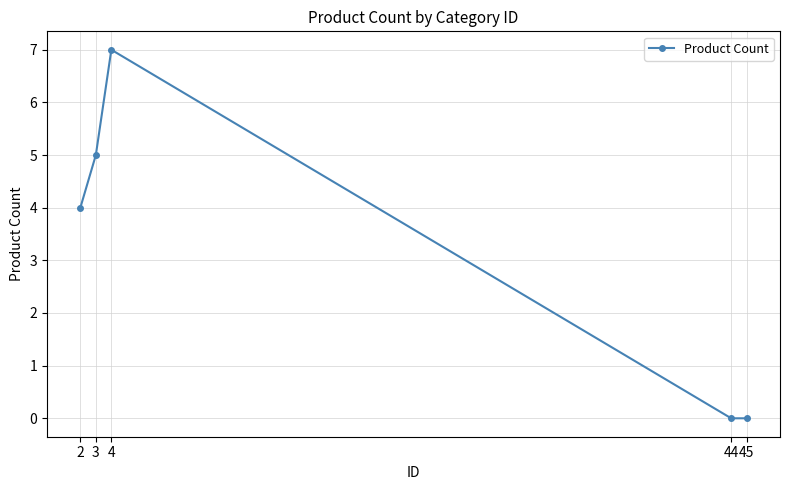

Where is the first local maximum?

4